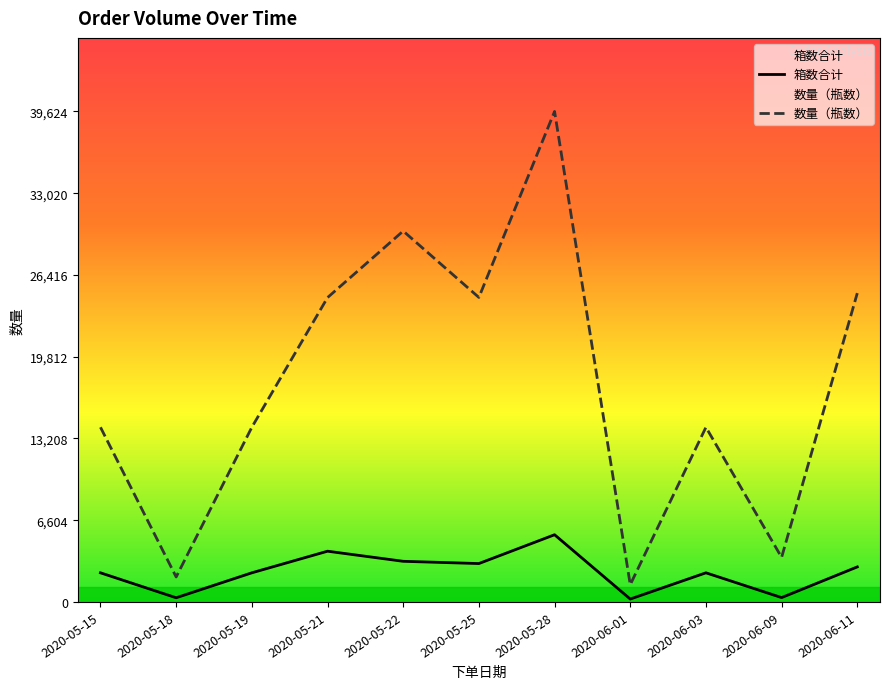

What is the sum of all 箱数合计 values?

26711